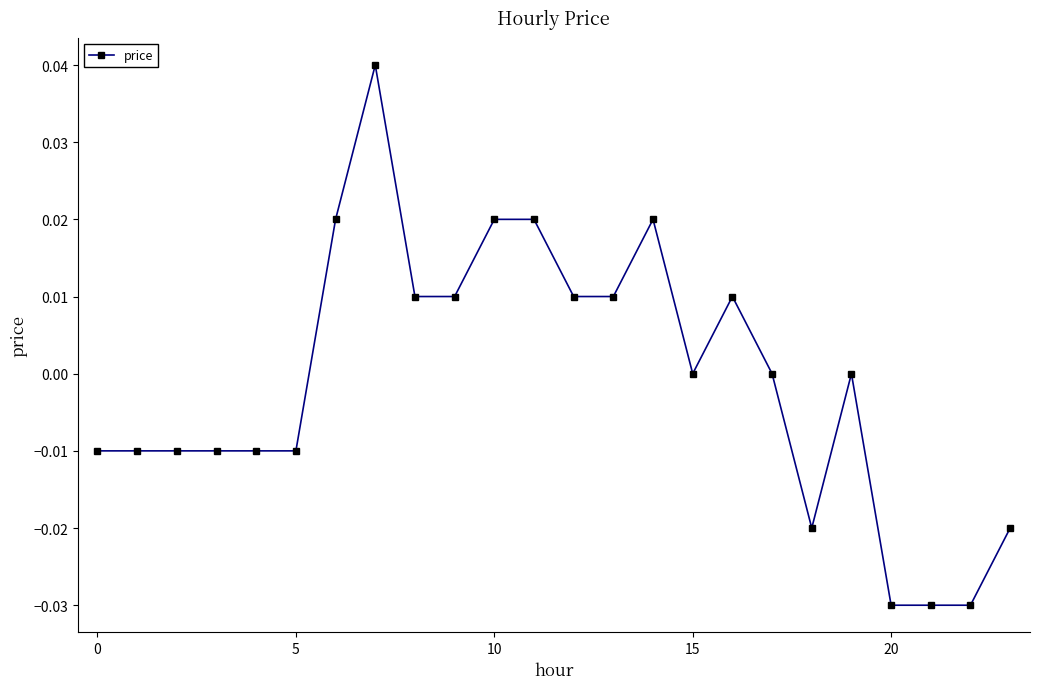

True or false: the data has more than 1 interior local peaks.

True